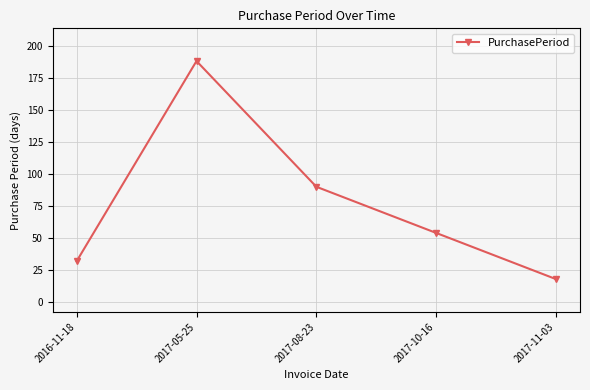

True or false: the data has more than 1 interior local peaks.

False